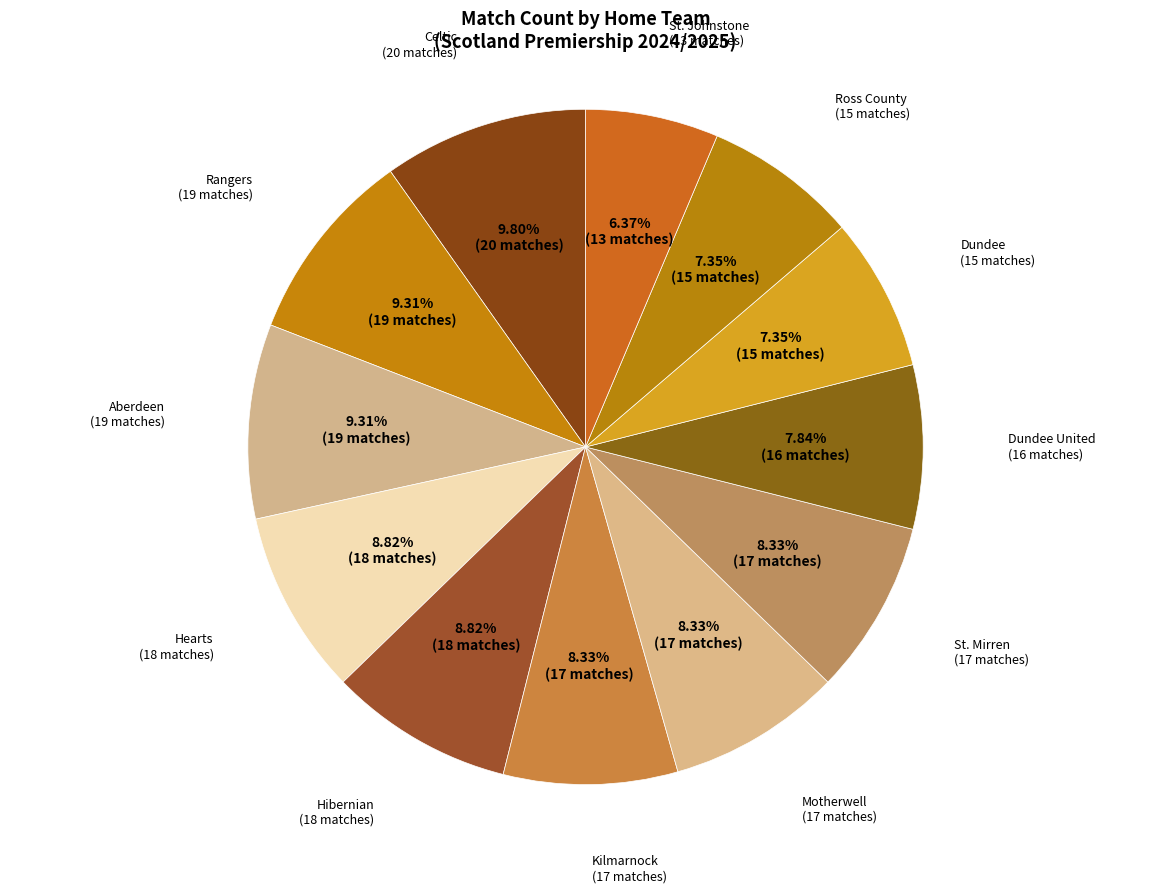

What is the ratio of the value at Aberdeen to the value at Rangers?

1.0